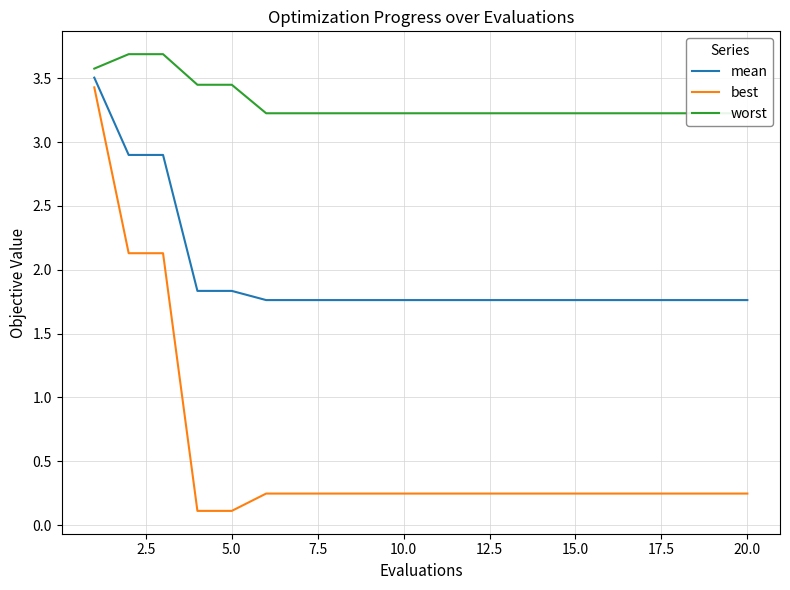

What is the minimum value for mean?

1.8